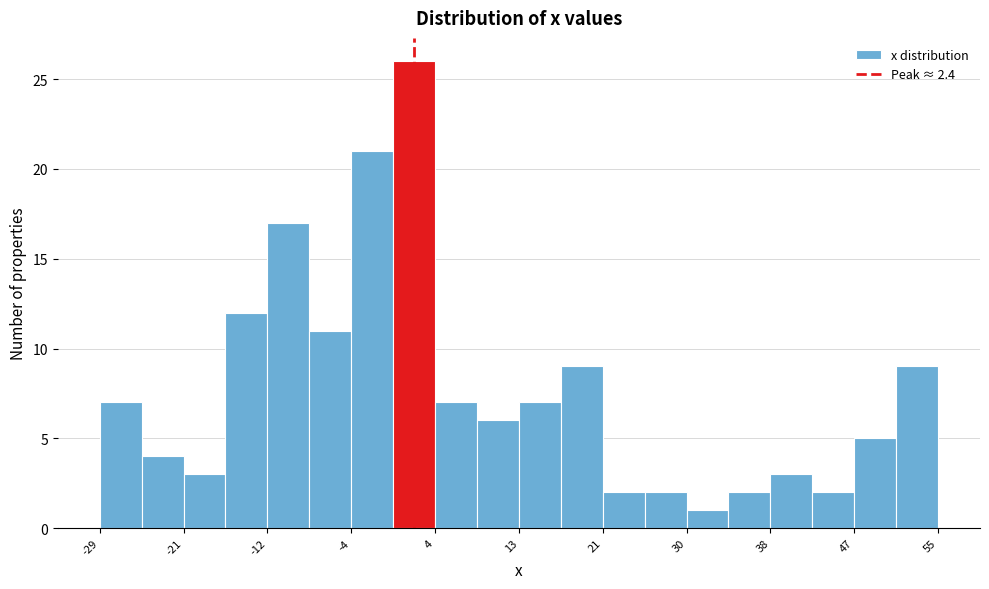

Reading left to right, transcribe this chart: for each bar, give the range it covers on the x-axis and its height. Neither the bar edges nor the heights are printed on the chart, so give them approximately, as read against the axes.

-29 to -25: 7
-25 to -21: 4
-21 to -17: 3
-17 to -12: 12
-12 to -8: 17
-8 to -4: 11
-4 to 0: 21
0 to 4: 26
4 to 9: 7
9 to 13: 6
13 to 17: 7
17 to 21: 9
21 to 26: 2
26 to 30: 2
30 to 34: 1
34 to 38: 2
38 to 42: 3
42 to 47: 2
47 to 51: 5
51 to 55: 9